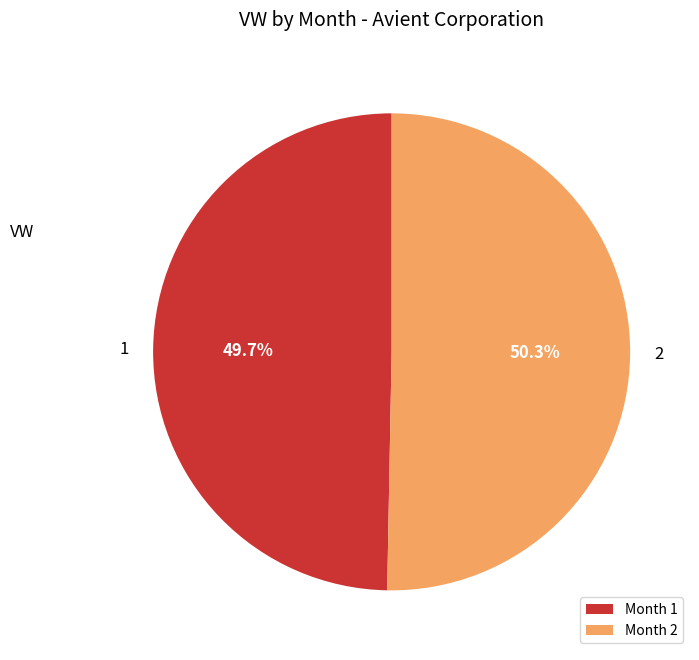

What portion of the pie excludes Month 2?

49.7%